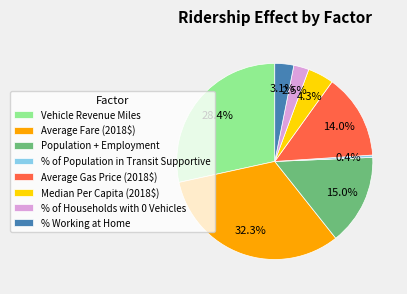

Which has a higher value, Average Gas Price (2018$) or Vehicle Revenue Miles?

Vehicle Revenue Miles